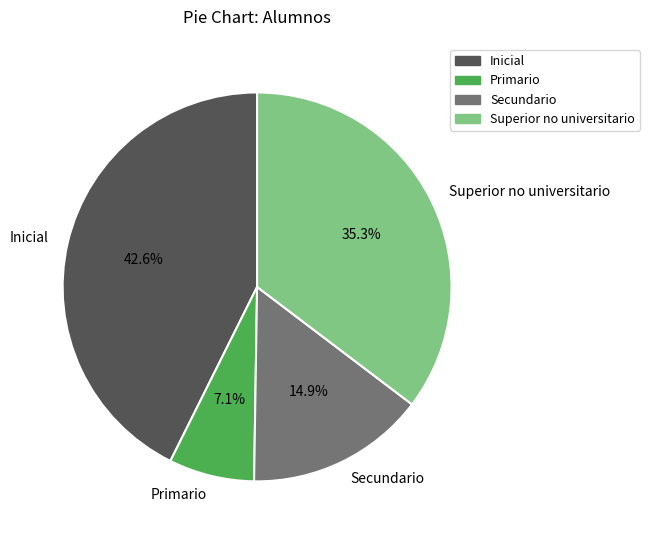

Which has a higher value, Primario or Secundario?

Secundario